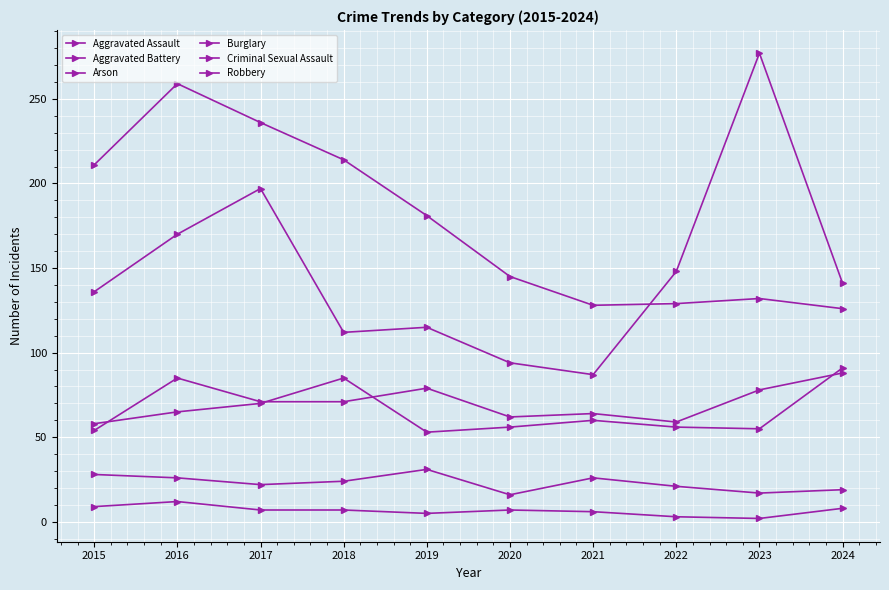

Reading left to right, what are all the values shown in this chart?

Aggravated Assault: 54	85	71	71	79	62	64	59	78	88
Aggravated Battery: 58	65	70	85	53	56	60	56	55	91
Arson: 9	12	7	7	5	7	6	3	2	8
Burglary: 211	259	236	214	181	145	128	129	132	126
Criminal Sexual Assault: 28	26	22	24	31	16	26	21	17	19
Robbery: 136	170	197	112	115	94	87	148	277	141